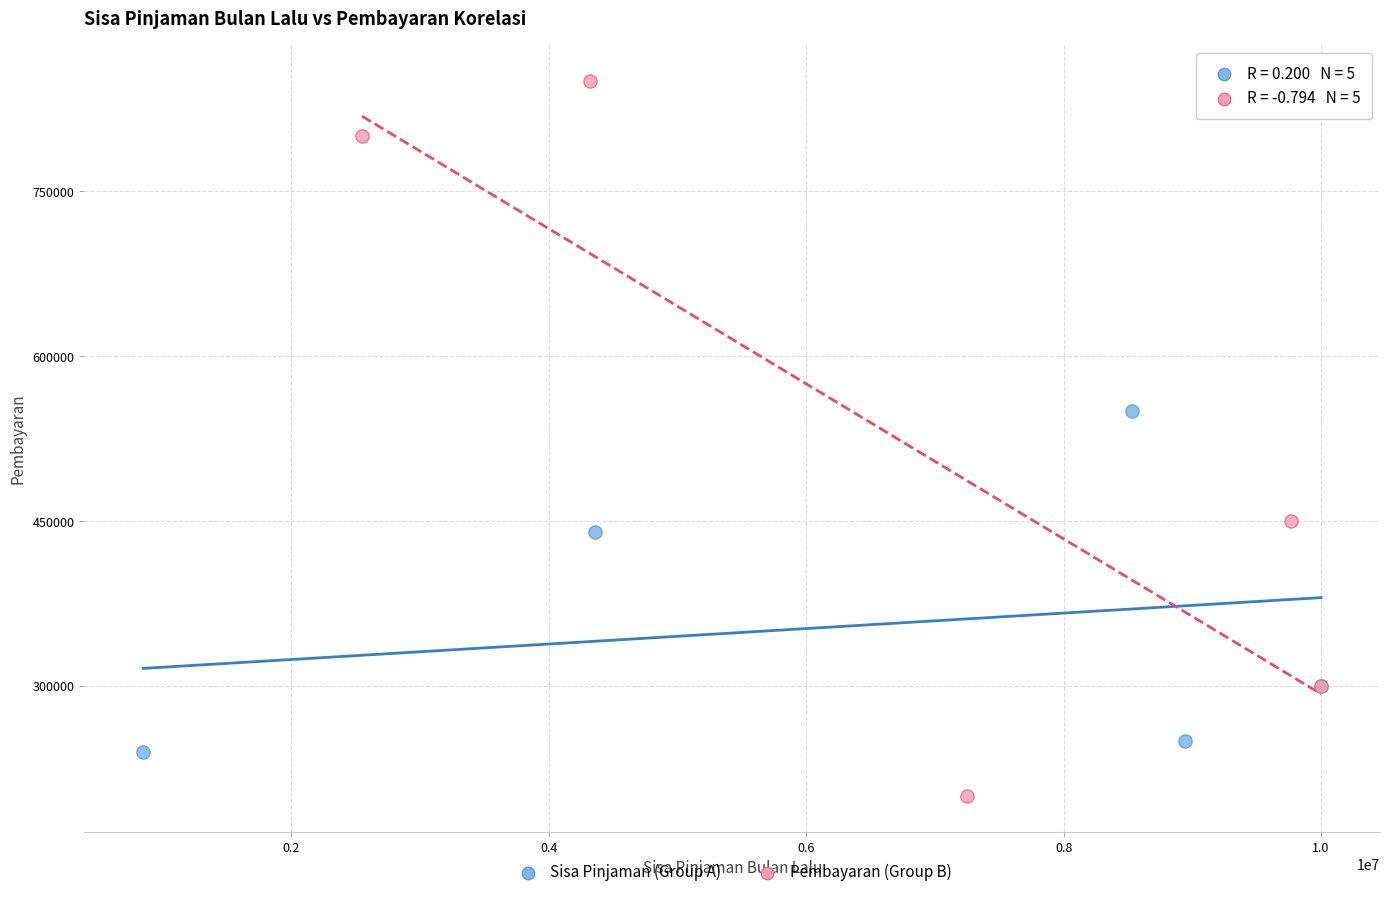

What are all the series names shown in the legend?

Sisa Pinjaman (Group A), Pembayaran (Group B)